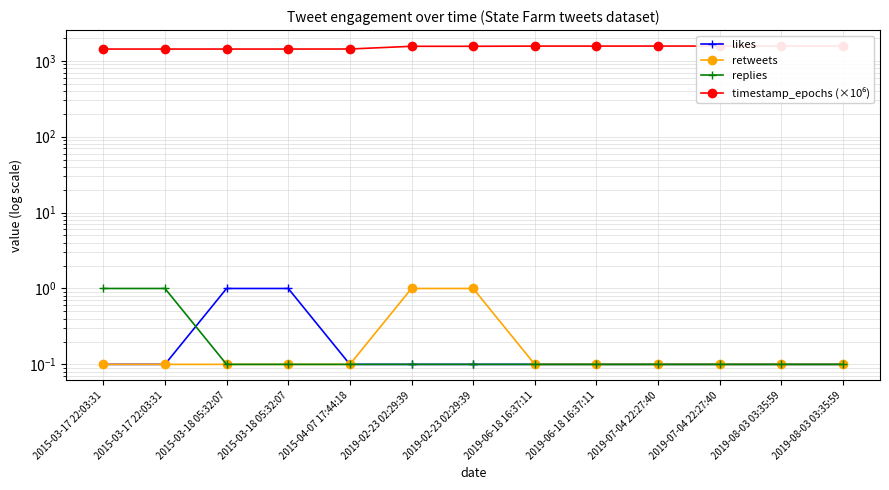

Reading left to right, list all the values displayed in this chart.

likes: 2015-03-17 22:03:31=0.1	2015-03-17 22:03:31=0.1	2015-03-18 05:32:07=1.0	2015-03-18 05:32:07=1.0	2015-04-07 17:44:18=0.1	2019-02-23 02:29:39=0.1	2019-02-23 02:29:39=0.1	2019-06-18 16:37:11=0.1	2019-06-18 16:37:11=0.1	2019-07-04 22:27:40=0.1	2019-07-04 22:27:40=0.1	2019-08-03 03:35:59=0.1	2019-08-03 03:35:59=0.1
retweets: 2015-03-17 22:03:31=0.1	2015-03-17 22:03:31=0.1	2015-03-18 05:32:07=0.1	2015-03-18 05:32:07=0.1	2015-04-07 17:44:18=0.1	2019-02-23 02:29:39=1.0	2019-02-23 02:29:39=1.0	2019-06-18 16:37:11=0.1	2019-06-18 16:37:11=0.1	2019-07-04 22:27:40=0.1	2019-07-04 22:27:40=0.1	2019-08-03 03:35:59=0.1	2019-08-03 03:35:59=0.1
replies: 2015-03-17 22:03:31=1.0	2015-03-17 22:03:31=1.0	2015-03-18 05:32:07=0.1	2015-03-18 05:32:07=0.1	2015-04-07 17:44:18=0.1	2019-02-23 02:29:39=0.1	2019-02-23 02:29:39=0.1	2019-06-18 16:37:11=0.1	2019-06-18 16:37:11=0.1	2019-07-04 22:27:40=0.1	2019-07-04 22:27:40=0.1	2019-08-03 03:35:59=0.1	2019-08-03 03:35:59=0.1
timestamp_epochs (×10⁶): 2015-03-17 22:03:31=1426.6	2015-03-17 22:03:31=1426.6	2015-03-18 05:32:07=1426.7	2015-03-18 05:32:07=1426.7	2015-04-07 17:44:18=1428.4	2019-02-23 02:29:39=1550.9	2019-02-23 02:29:39=1550.9	2019-06-18 16:37:11=1560.9	2019-06-18 16:37:11=1560.9	2019-07-04 22:27:40=1562.3	2019-07-04 22:27:40=1562.3	2019-08-03 03:35:59=1564.8	2019-08-03 03:35:59=1564.8